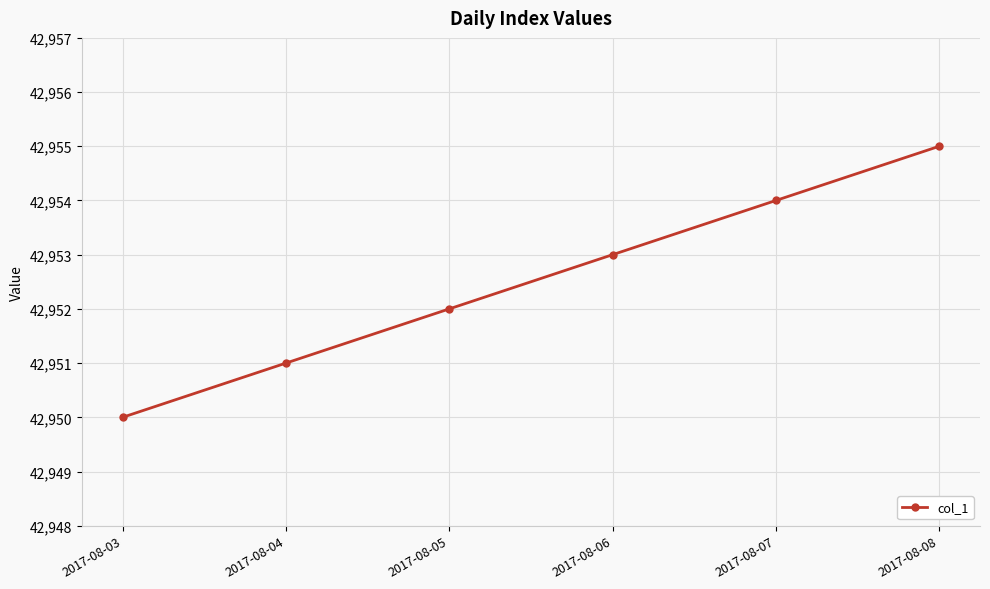

The value at 2017-08-05 is 42952. True or false?

True